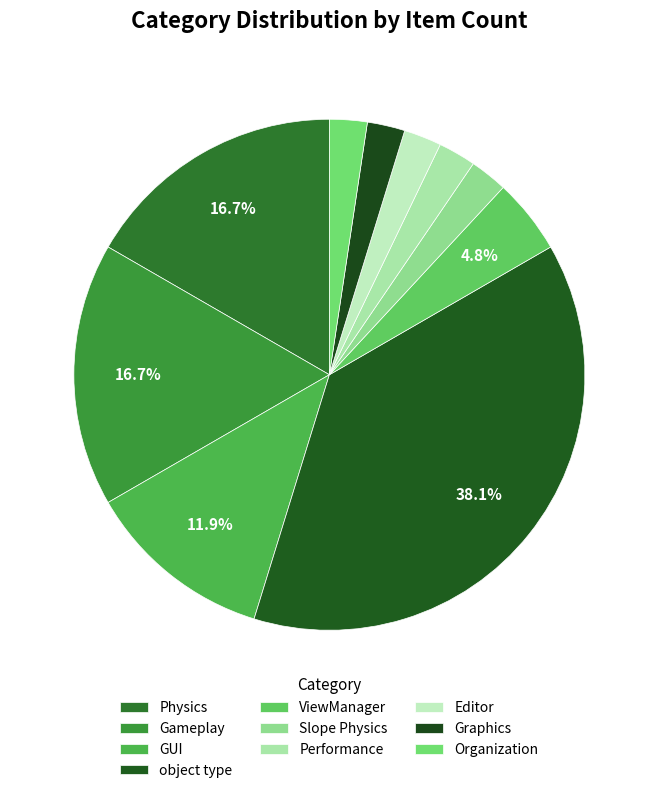

Do ViewManager and Graphics together represent more than half of the pie?

No